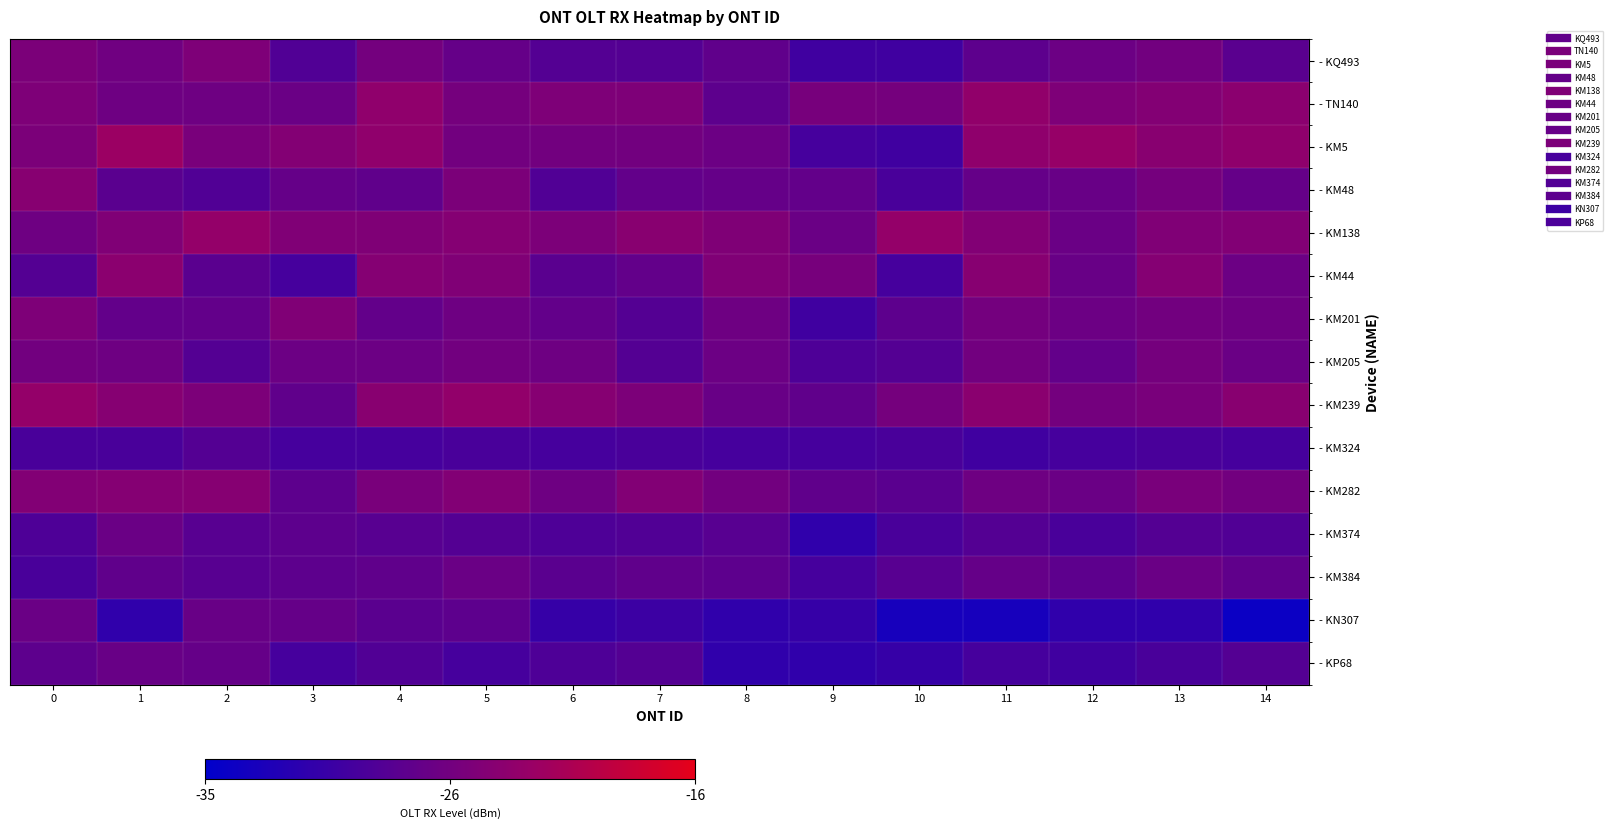

What is the smallest value displayed?

-34.0